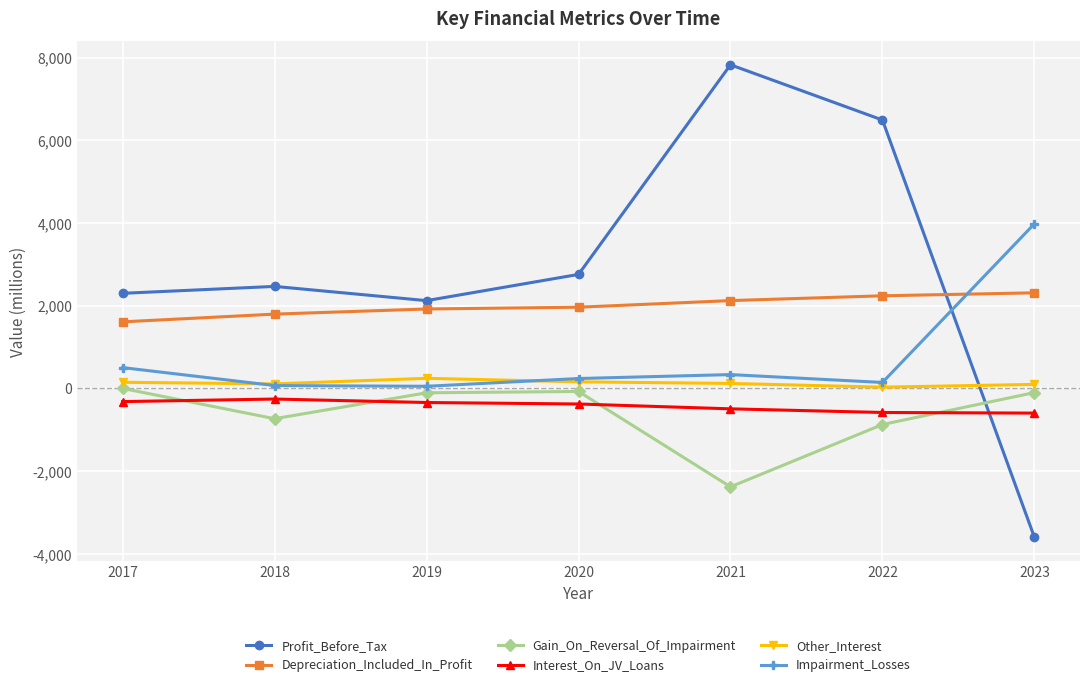

How many data points in Gain_On_Reversal_Of_Impairment are less than -106?

3